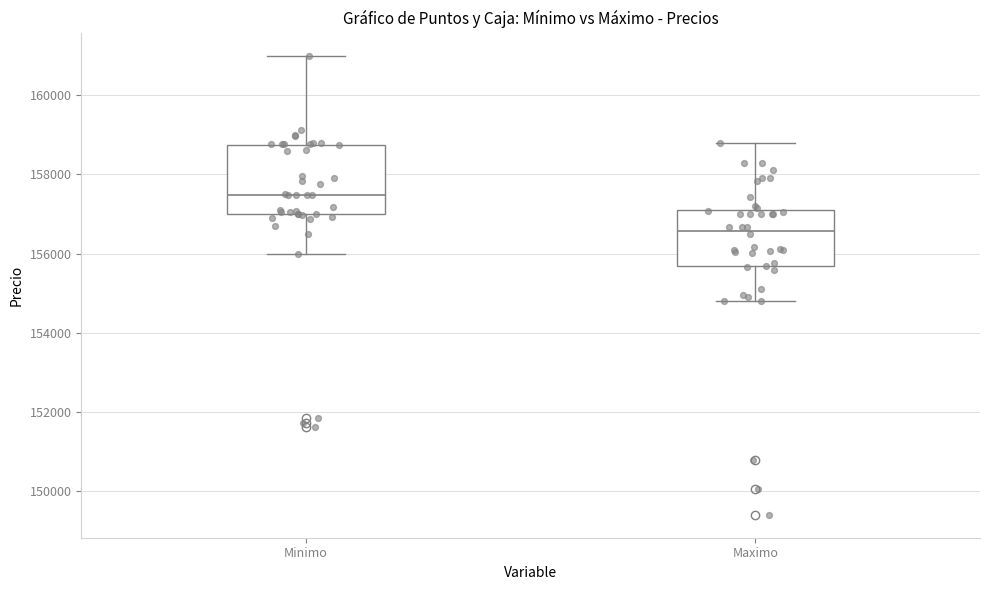

Reading left to right, read every box against the y-axis: the position of its median line, the range the box covers, and the ends of its whiskers. The values are not printed on the chart, so give them approximately, as read against the axis.

Minimo: median 157400, box 157000 to 158800, whiskers 156000 to 161000
Maximo: median 156600, box 155600 to 157200, whiskers 154800 to 158800